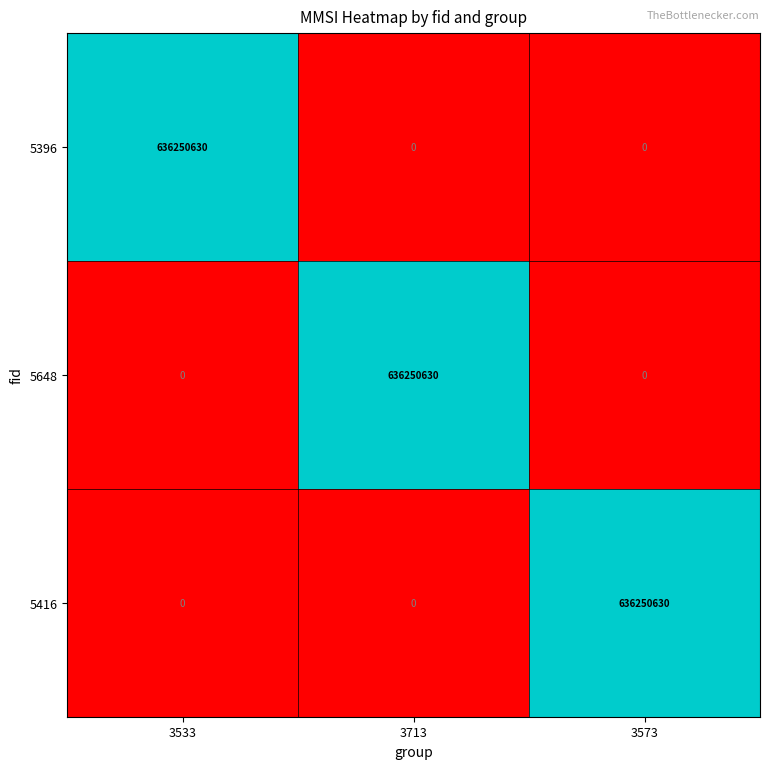

At how many categories does at least one series exceed 0?

3